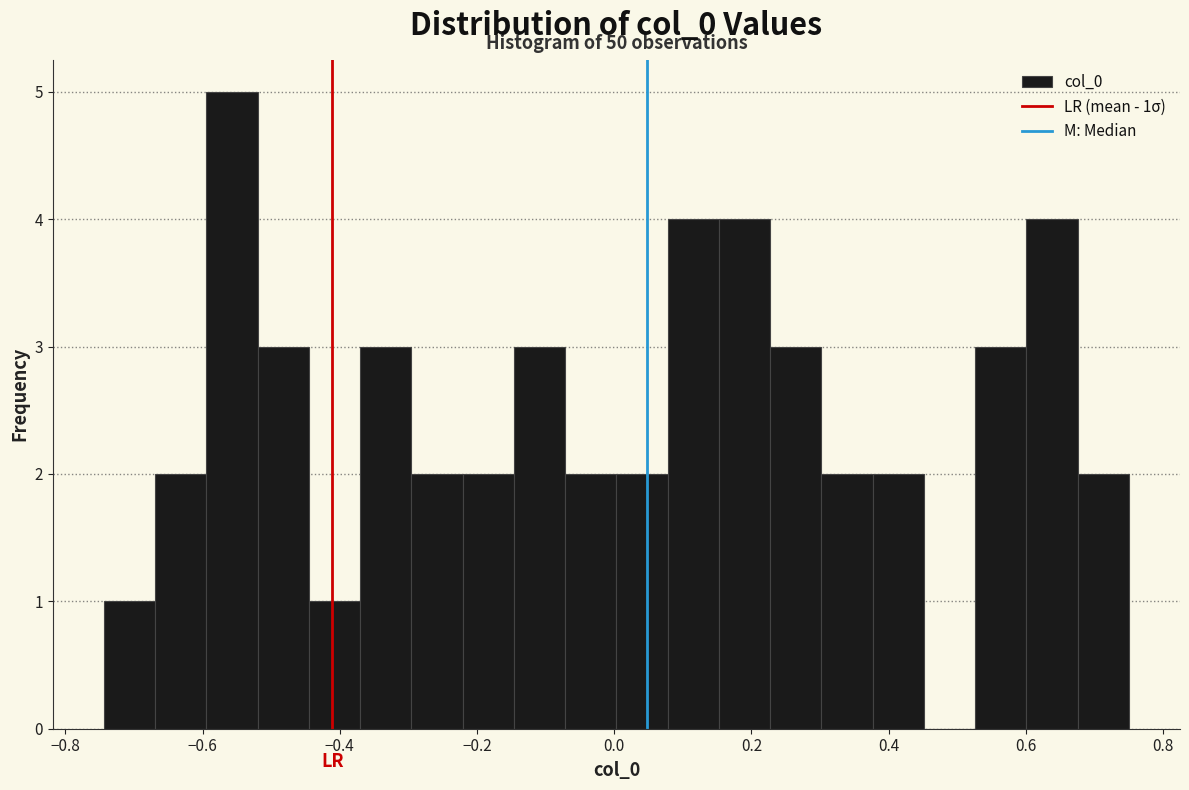

Read against the x-axis, roughly where is the centre of the tallest bar?

-0.56